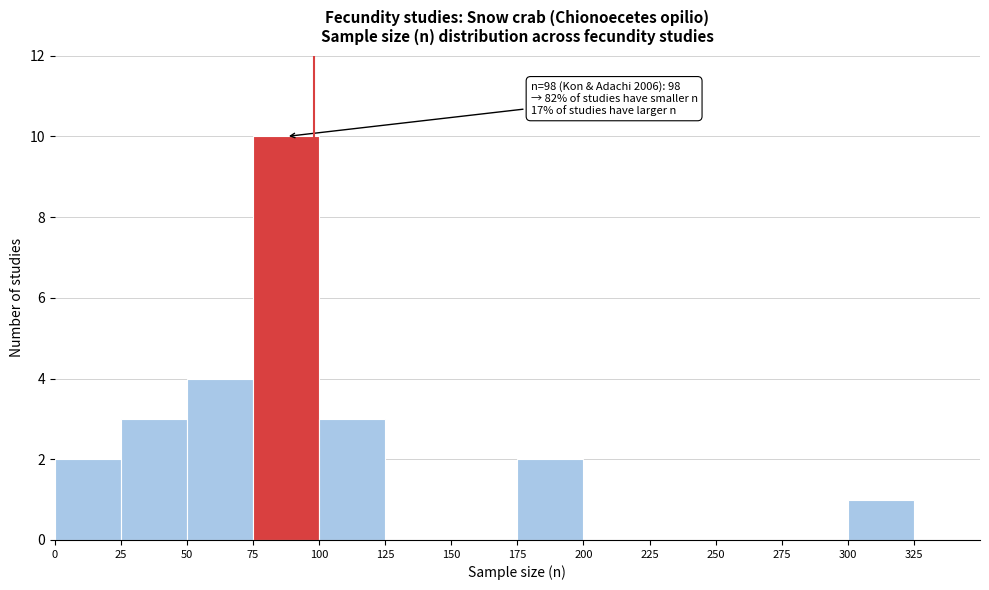

Over which range of the x-axis is the bar tallest?

75 to 100